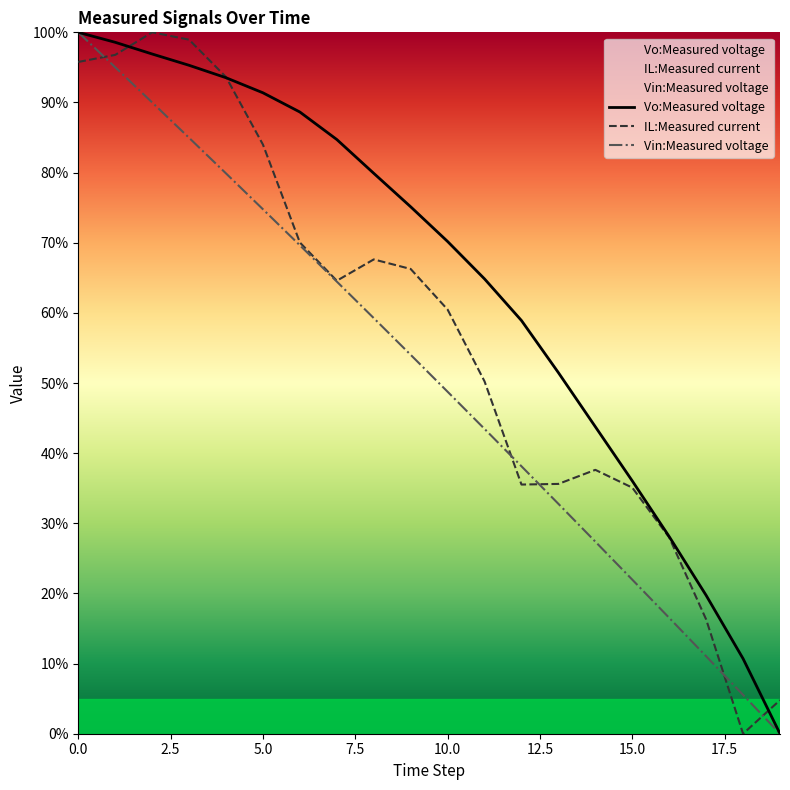

What is the sum of all IL:Measured current values?

1141.3